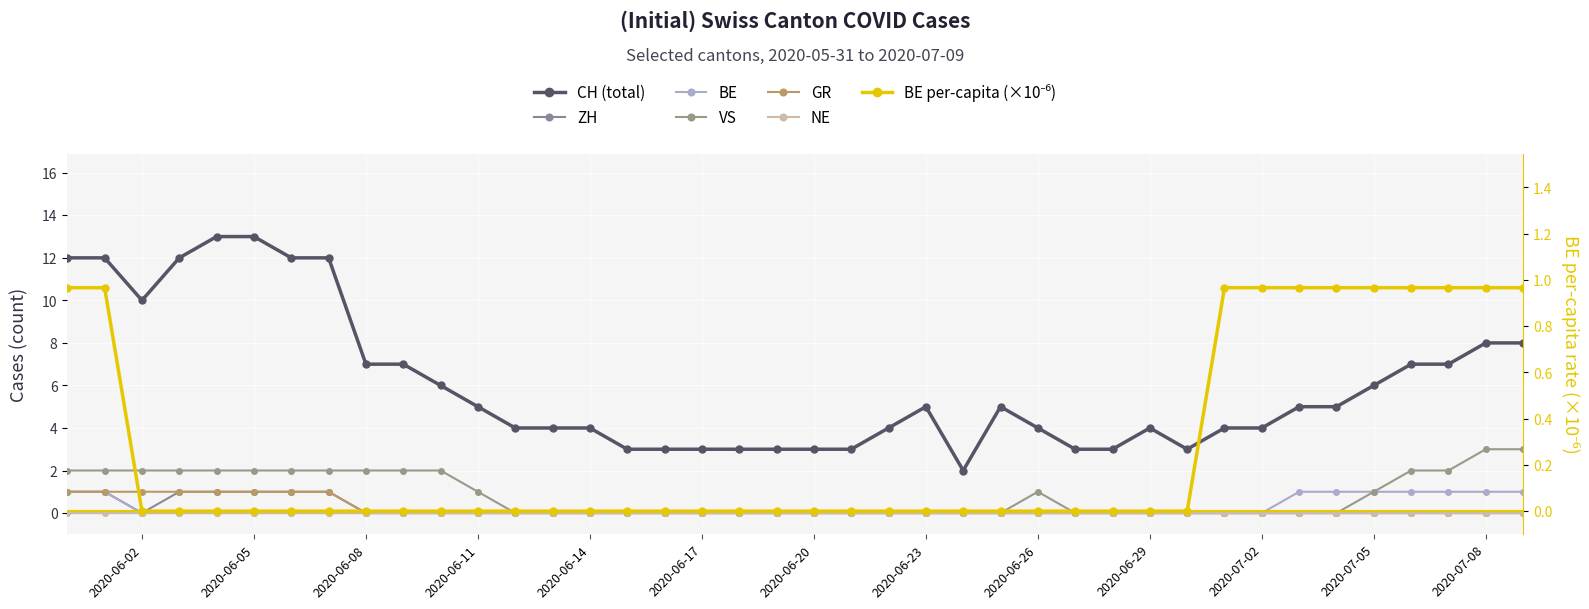

What is the average value of the ZH series?

0.2